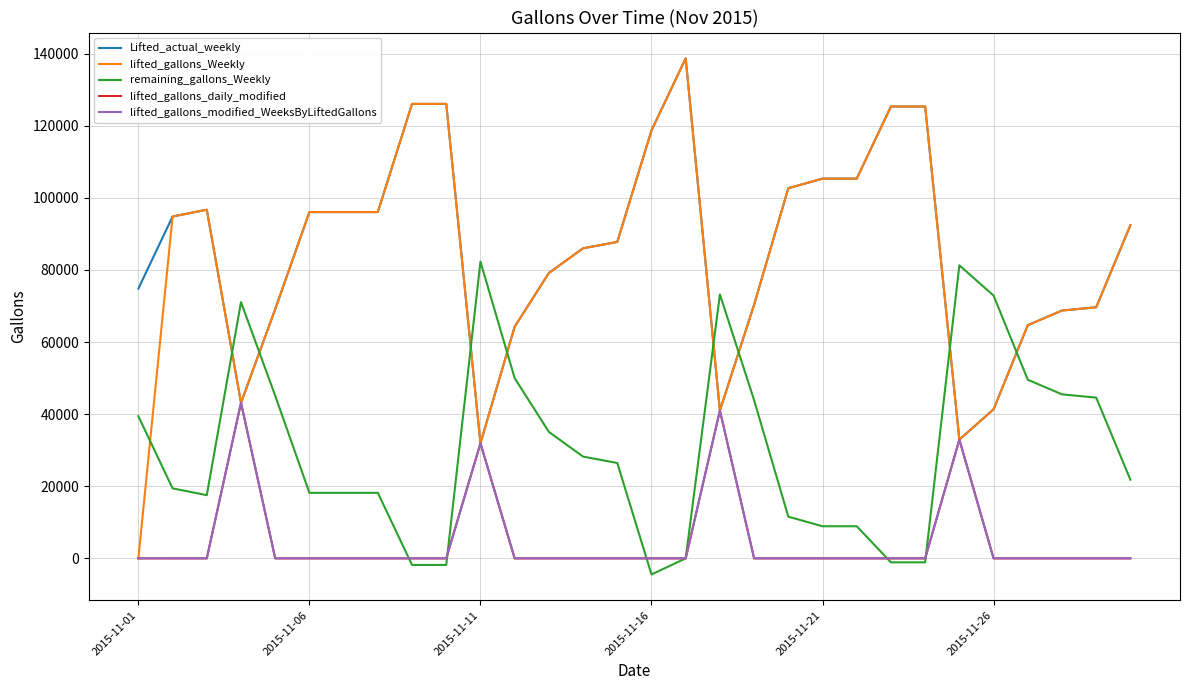

Does the chart display data point markers on the line(s)?

No